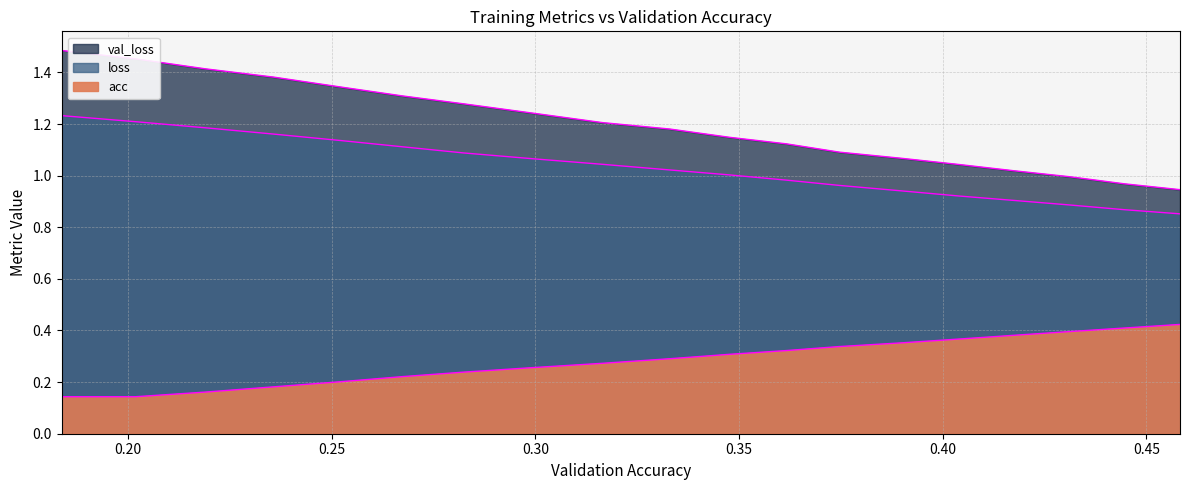

True or false: acc has a value of 0.3 at 0.30015841385588593.

True